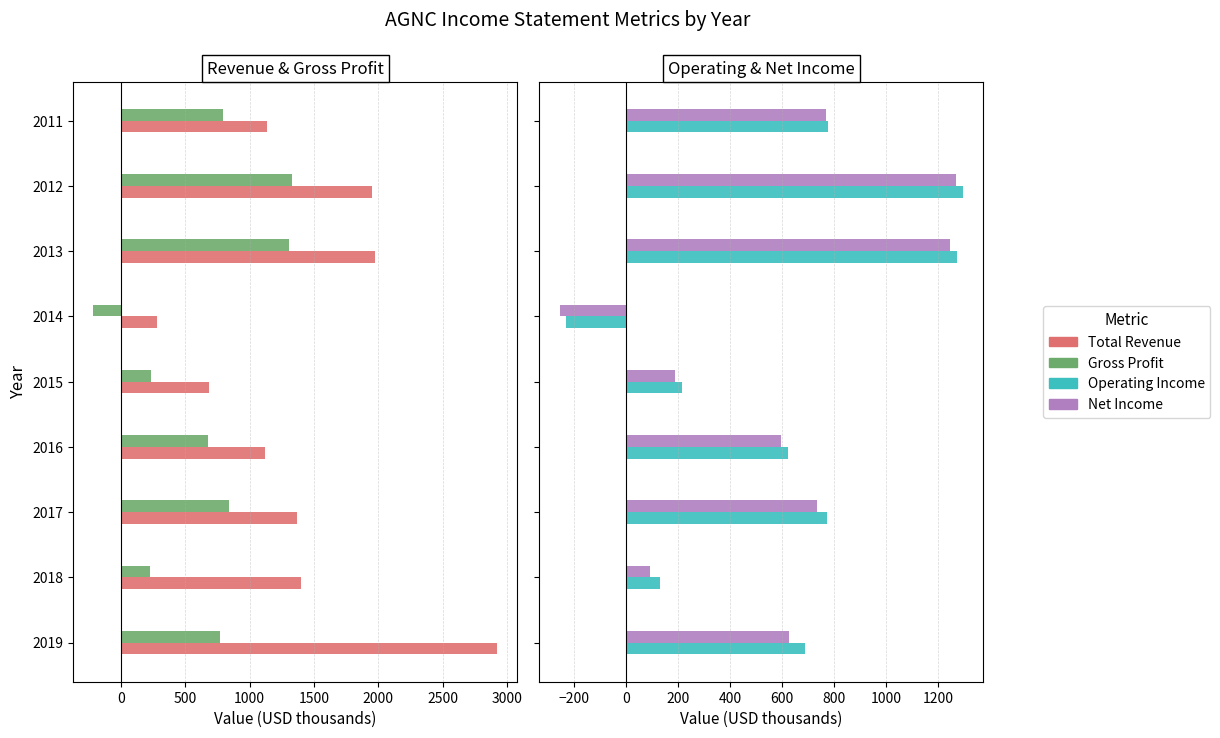

What is the average value of the Net Income series?

584.7